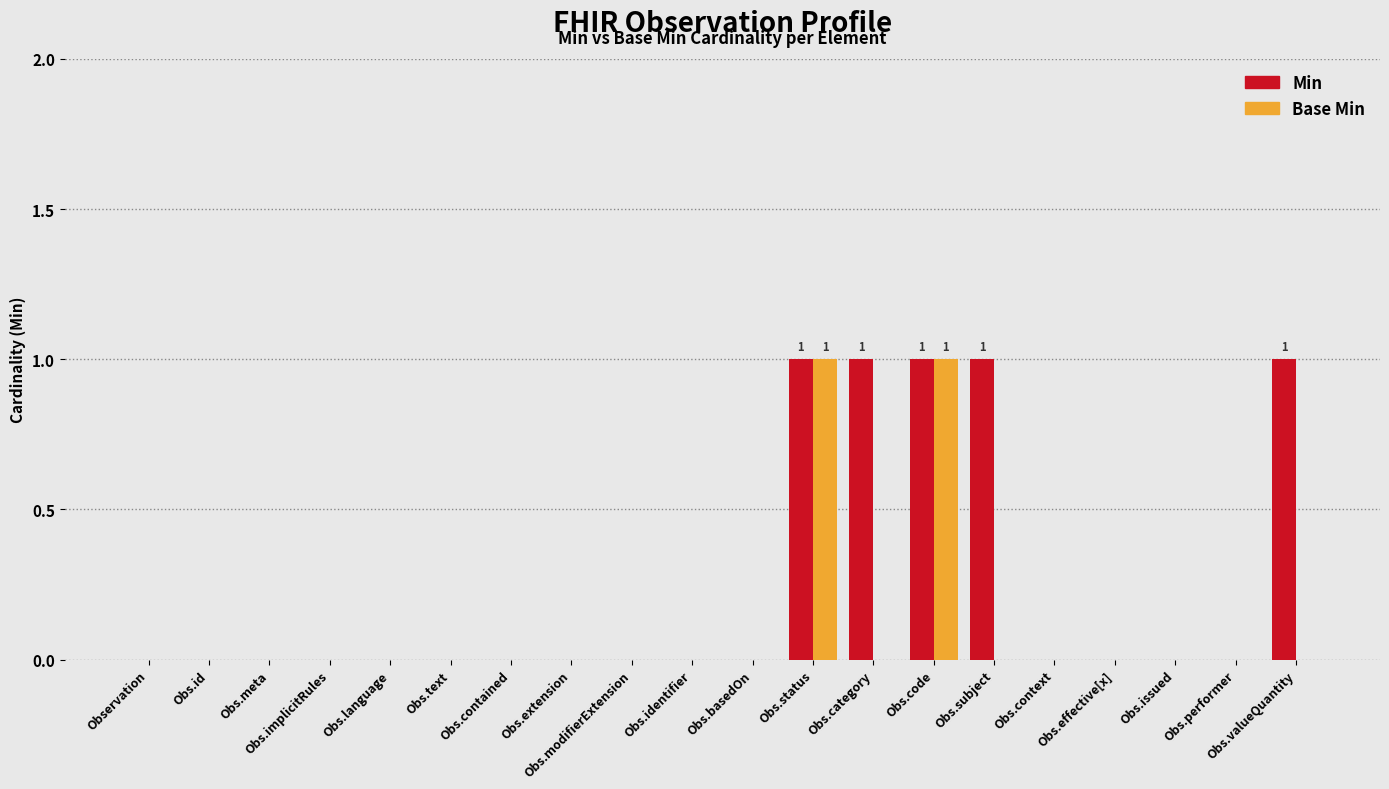

What is the total value across all series at Obs.status?

2